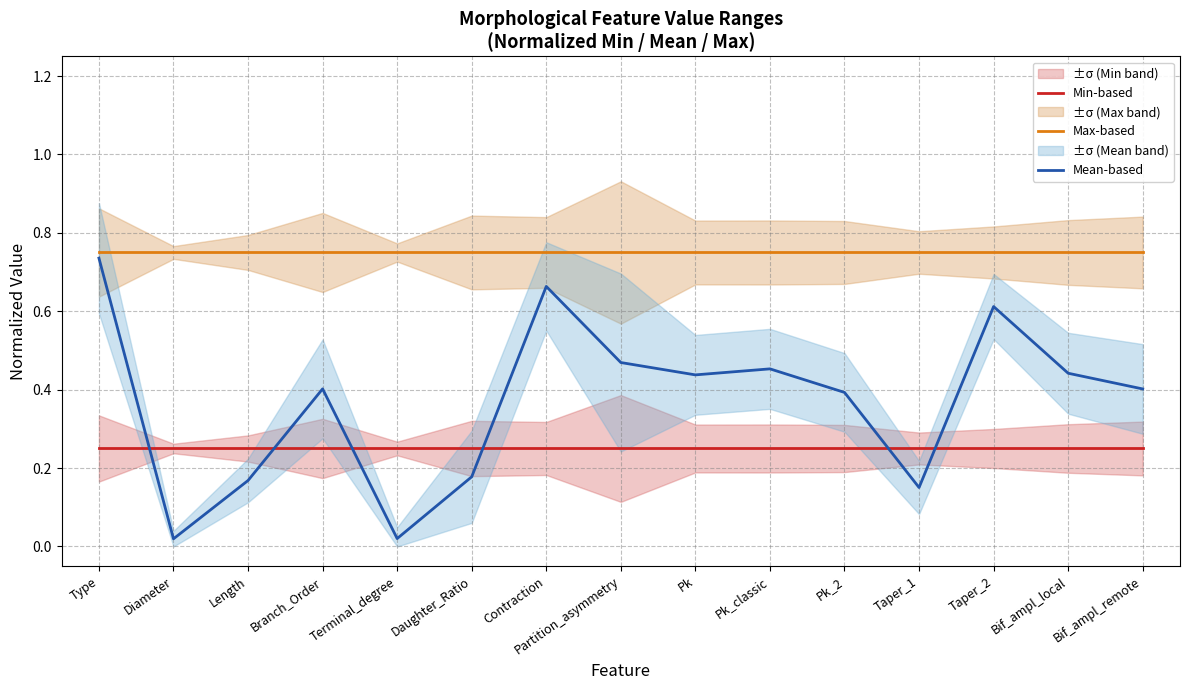

What are all the series names shown in the legend?

Min-based, Max-based, Mean-based